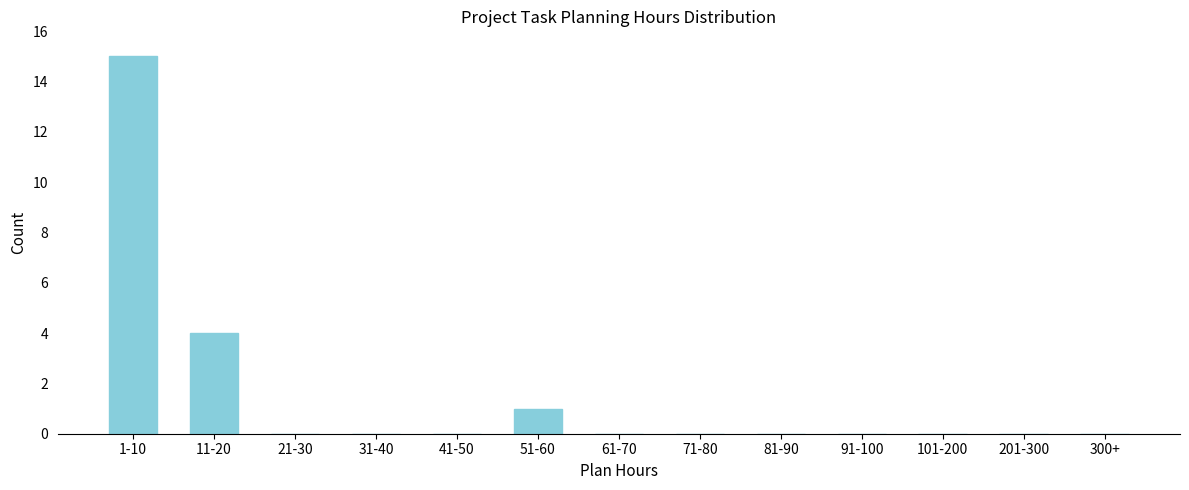

Reading right to left, extract all data points from this chart.

300+=0	201-300=0	101-200=0	91-100=0	81-90=0	71-80=0	61-70=0	51-60=1	41-50=0	31-40=0	21-30=0	11-20=4	1-10=15